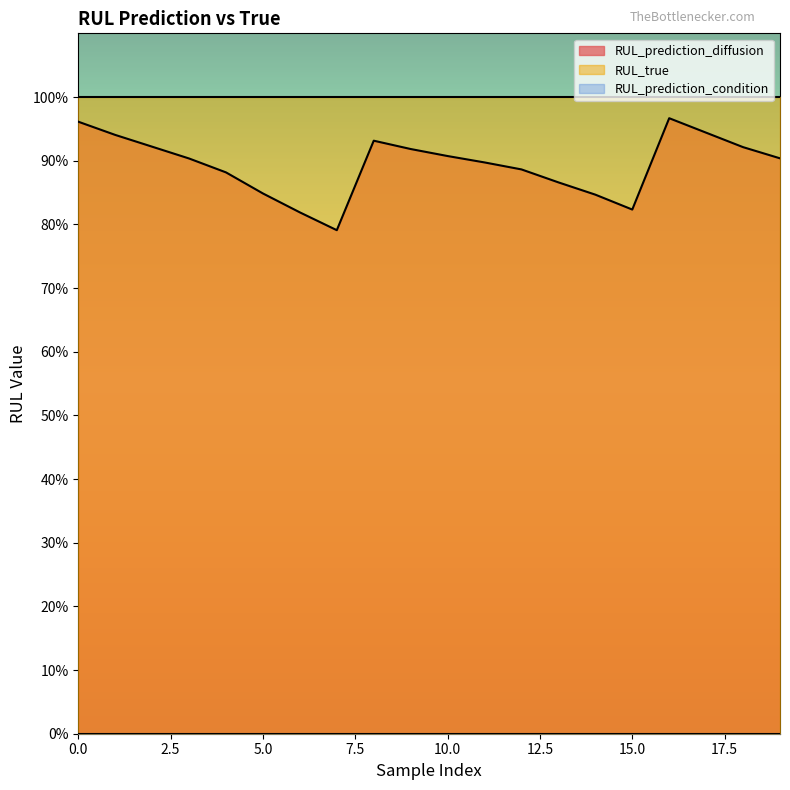

True or false: RUL_true and RUL_prediction_condition cross at least once.

False